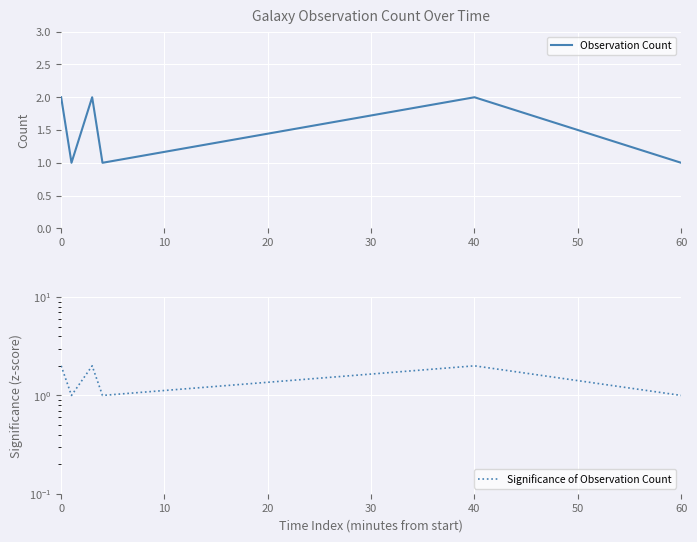

Is it true that Observation Count equals 2 at 40?

True